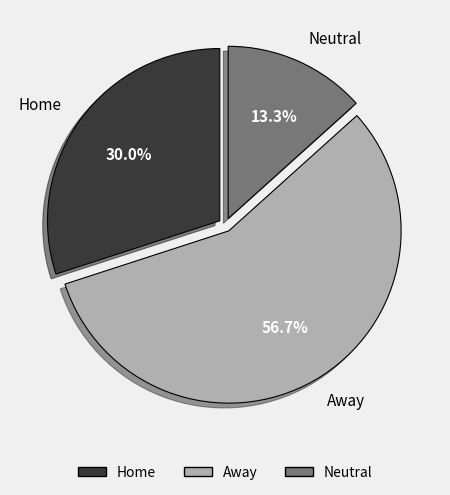

Between Home and Neutral, which is larger?

Home